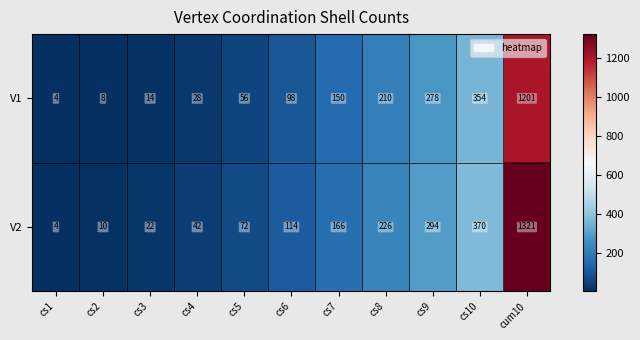

Which series has the largest total across all categories?

V2